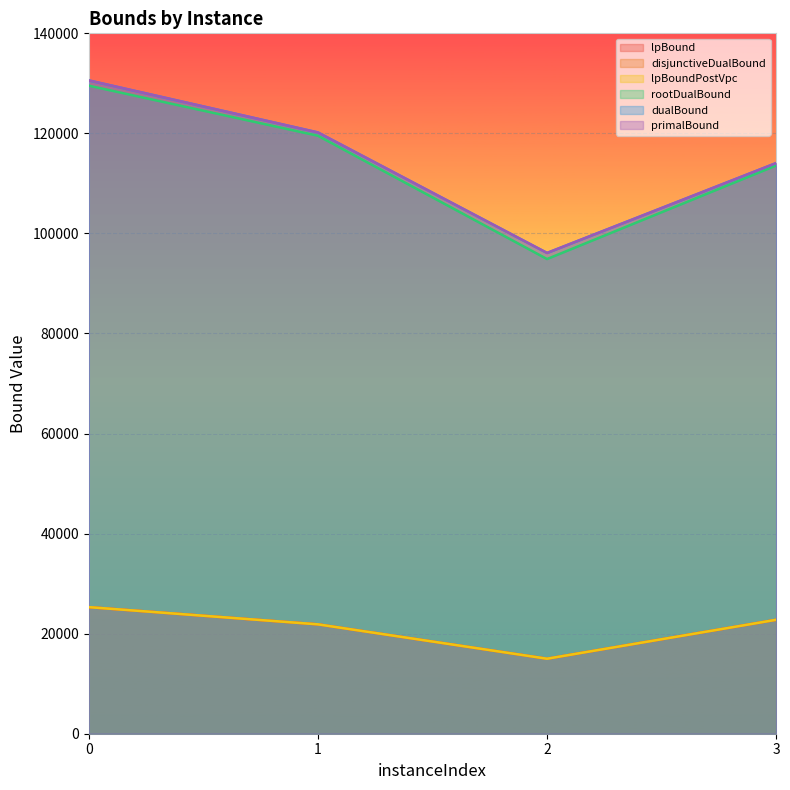

In dualBound, how many points are lower than both neighbors (excluding endpoints)?

1